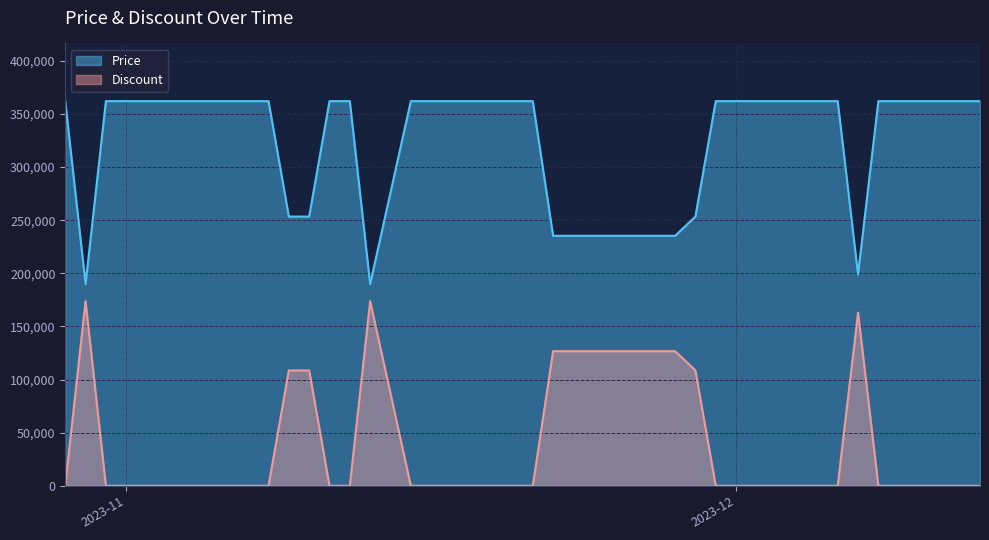

Does the chart have visible grid lines?

Yes